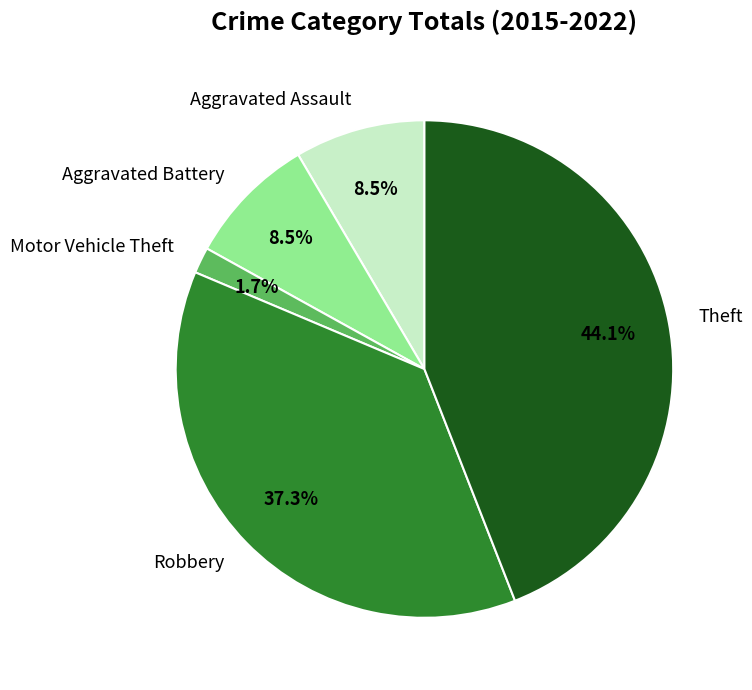

Does any single category account for the majority?

No